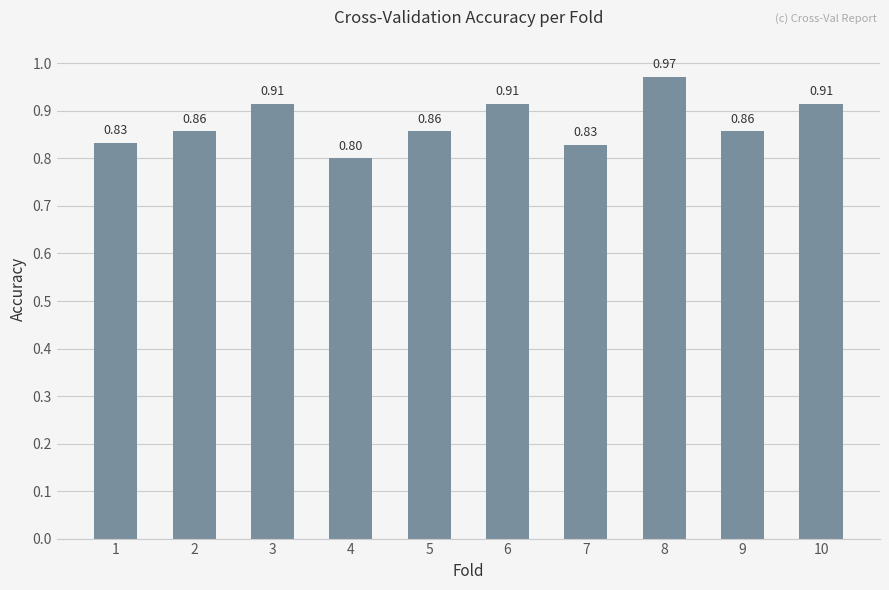

Which label corresponds to the smallest value in the chart?

4